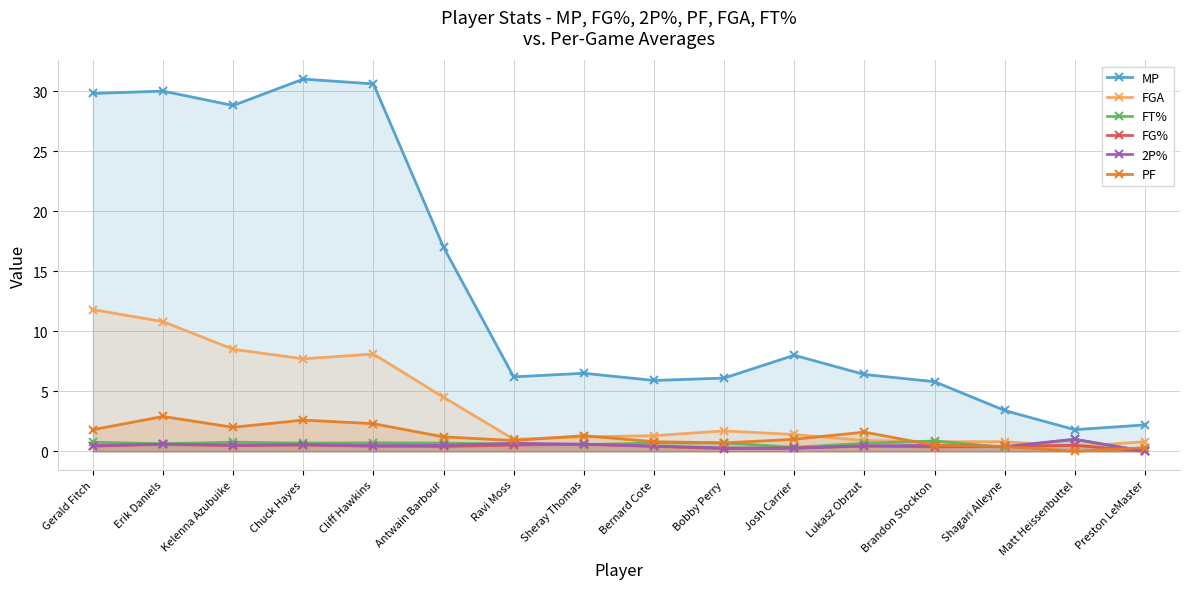

List the labels in order of PF value, largest first.

Erik Daniels, Chuck Hayes, Cliff Hawkins, Kelenna Azubuike, Gerald Fitch, Lukasz Obrzut, Sheray Thomas, Antwain Barbour, Josh Carrier, Ravi Moss, Bernard Cote, Bobby Perry, Brandon Stockton, Shagari Alleyne, Preston LeMaster, Matt Heissenbuttel